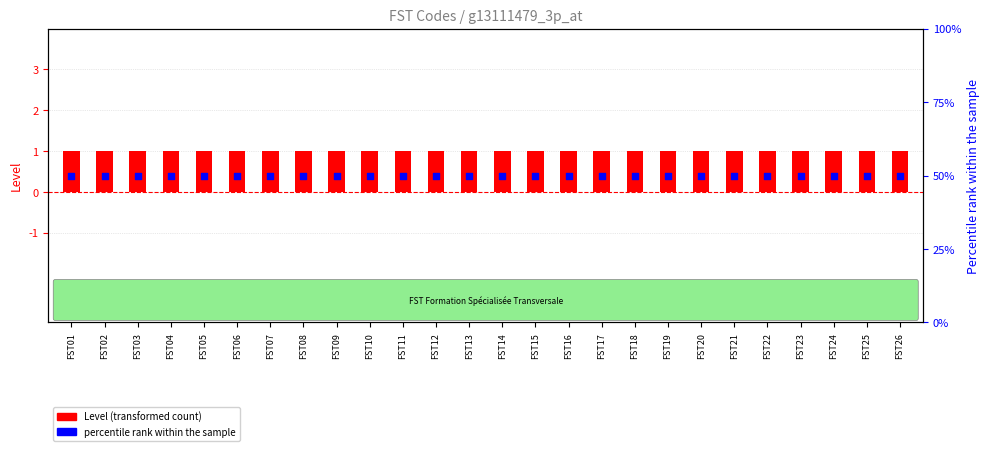

Which series contains the highest Y value?

percentile rank within the sample